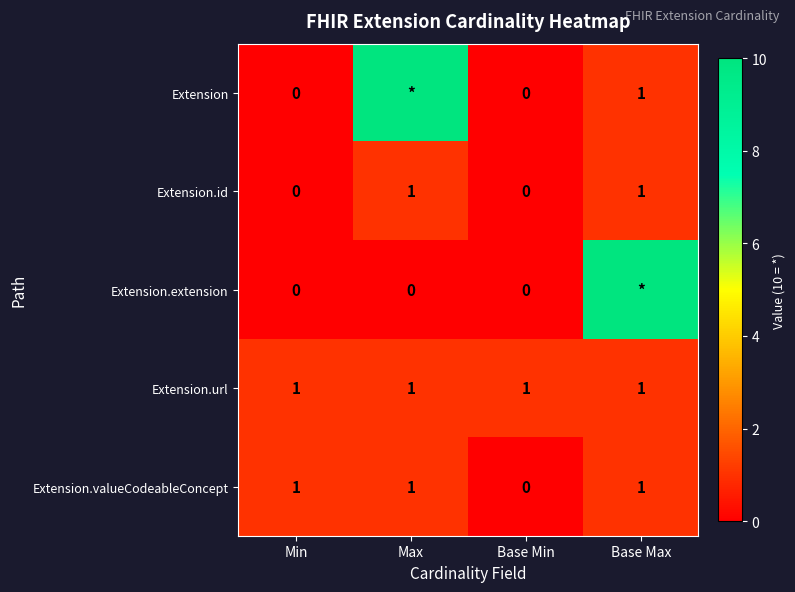

How many positive values does the Extension.valueCodeableConcept series have?

3